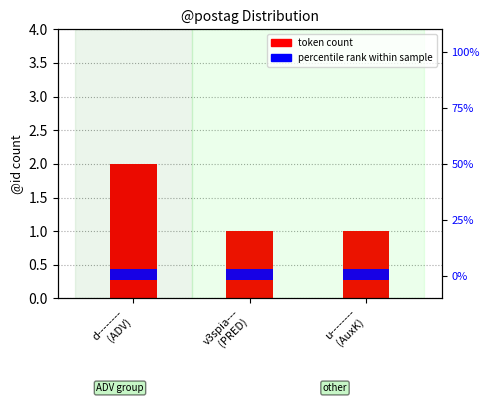

What is the sum of the values at v3spia---
(PRED) and d--------
(ADV)?

3